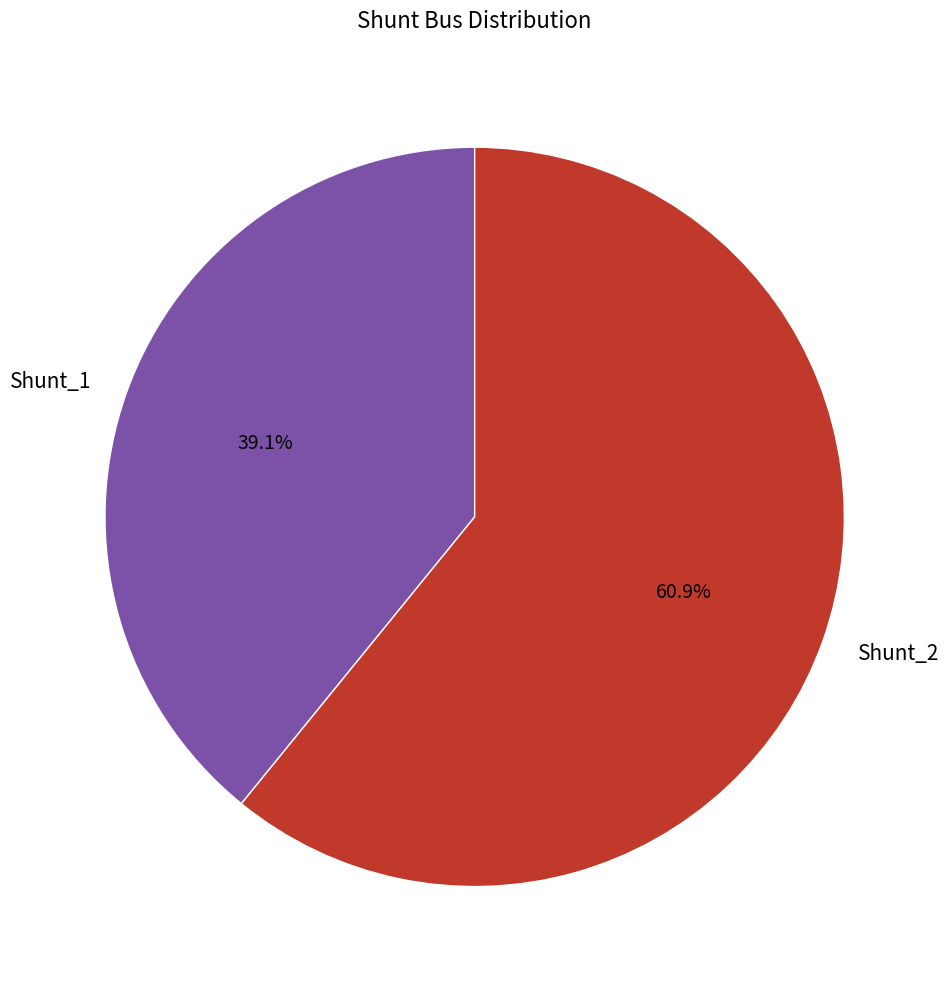

To the nearest percent, what is the difference between the Shunt_1 and Shunt_2 slice percentages?

22%